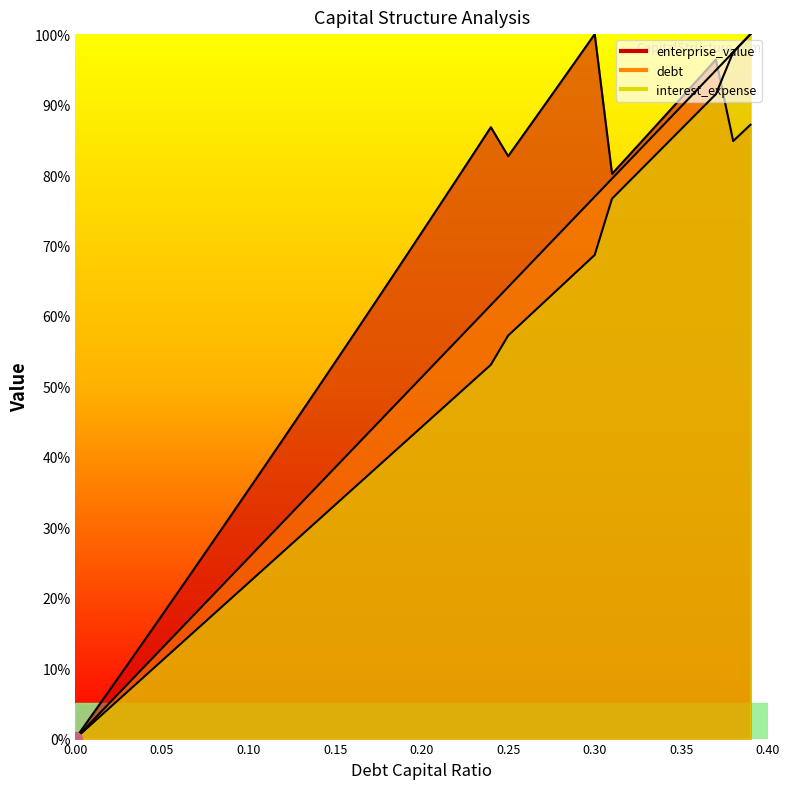

How many values in debt_capital are above zero?

39